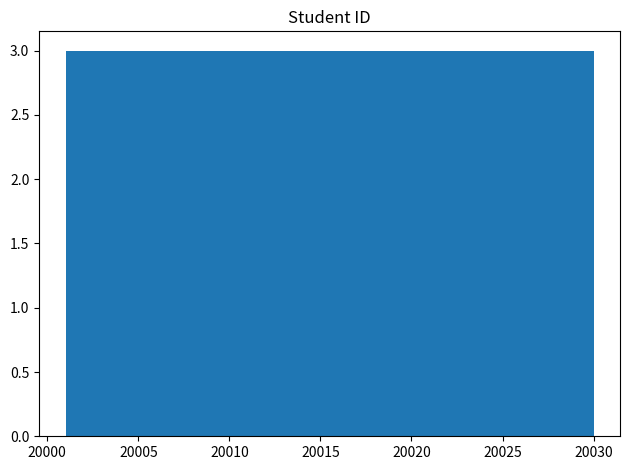

Reading left to right, list every bar in this chart as the range it spans on the x-axis followed by its height. Neither the bar edges nor the heights are printed on the chart, so give them approximately, as read against the axes.

20001.0 to 20003.9: 3
20003.9 to 20006.8: 3
20006.8 to 20009.7: 3
20009.7 to 20012.6: 3
20012.6 to 20015.5: 3
20015.5 to 20018.4: 3
20018.4 to 20021.3: 3
20021.3 to 20024.2: 3
20024.2 to 20027.1: 3
20027.1 to 20030.0: 3